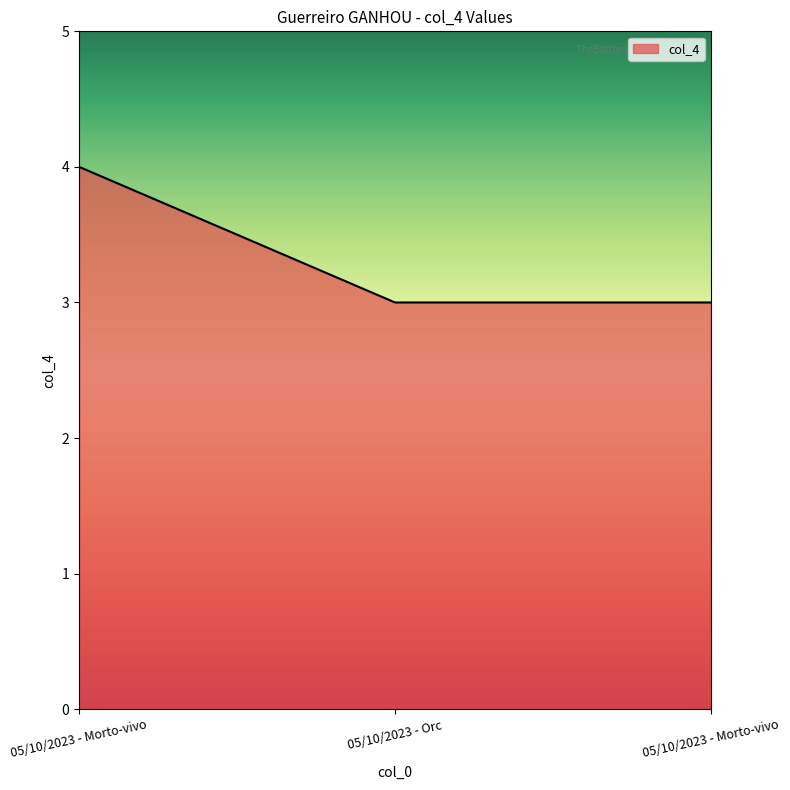

How many lines are shown in the chart?

1